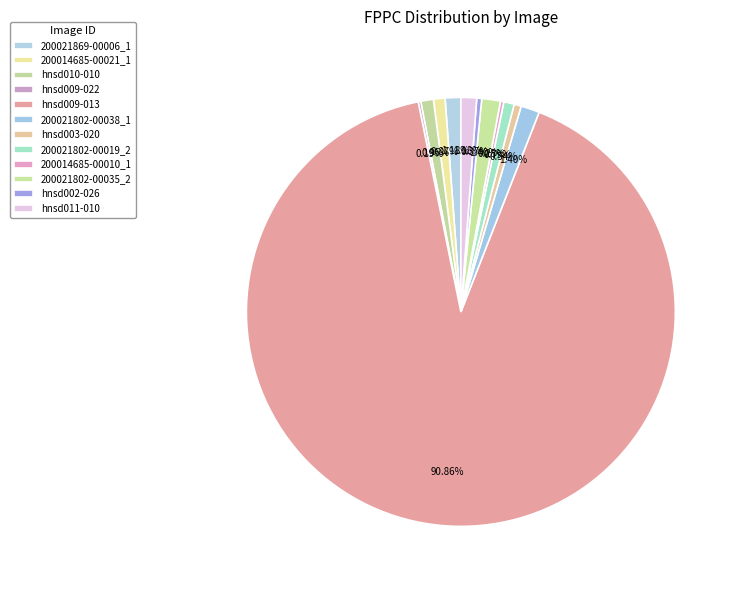

Count the number of slices in the pie.

12